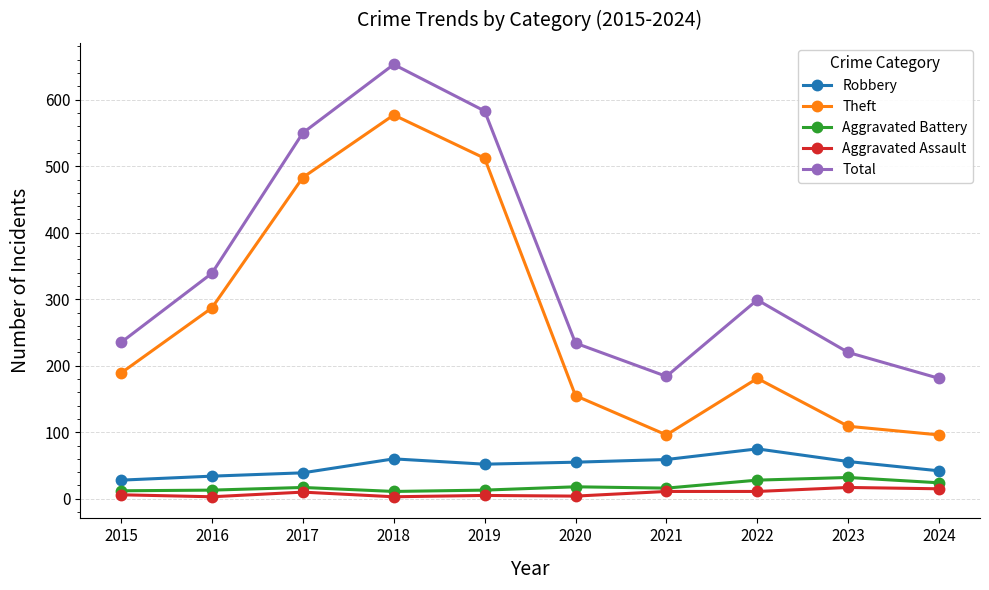

Which series has the largest range (max minus min)?

Theft